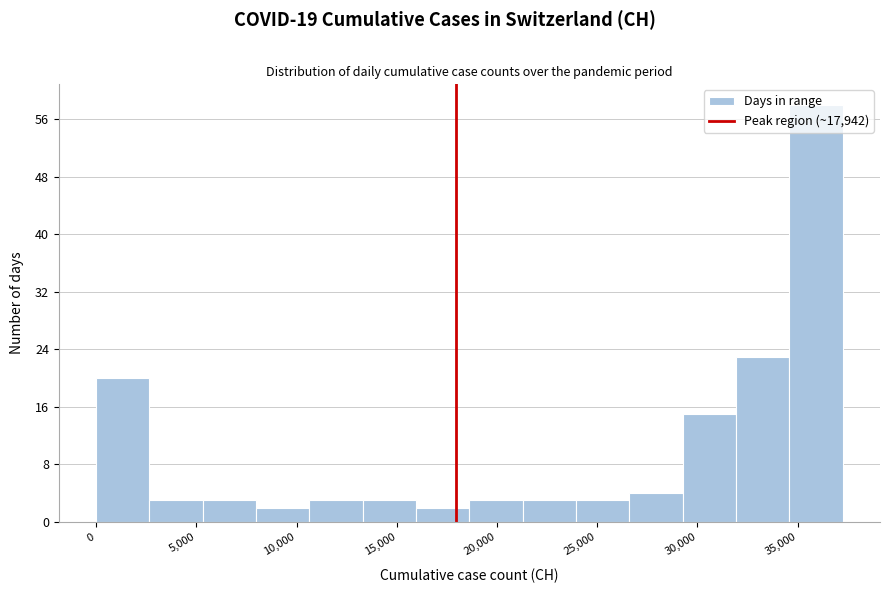

Reading left to right, transcribe this chart: for each bar, give the range it covers on the x-axis and its height. Neither the bar edges nor the heights are printed on the chart, so give them approximately, as read against the axes.

0 to 2500: 20
2500 to 5500: 3
5500 to 8000: 3
8000 to 10500: 2
10500 to 13500: 3
13500 to 16000: 3
16000 to 18500: 2
18500 to 21500: 3
21500 to 24000: 3
24000 to 26500: 3
26500 to 29500: 4
29500 to 32000: 15
32000 to 34500: 23
34500 to 37000: 58